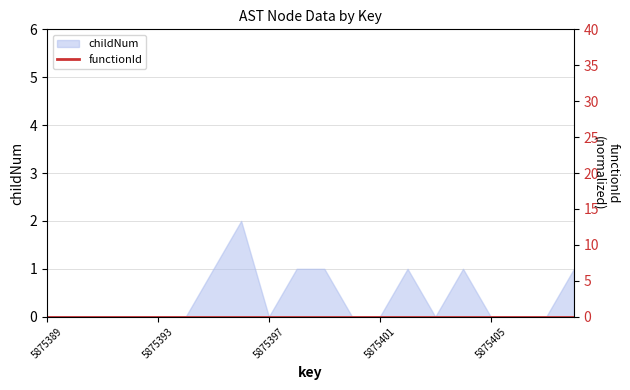

How many interior local valleys (lower than both neighbors) does the data have?

2